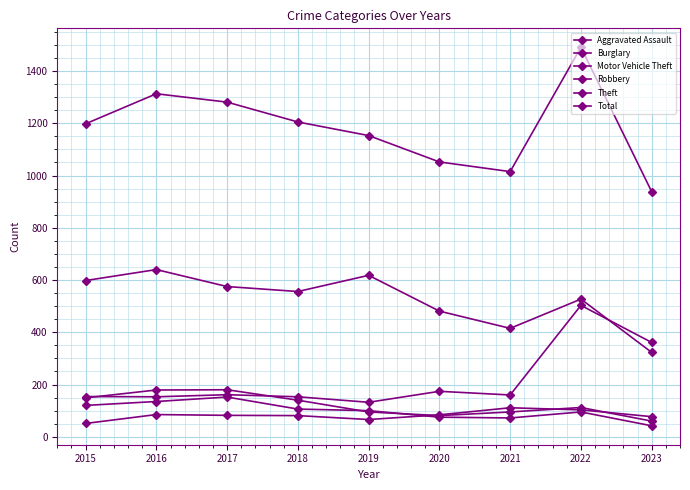

Which category has the lowest value in the Total series?

2023